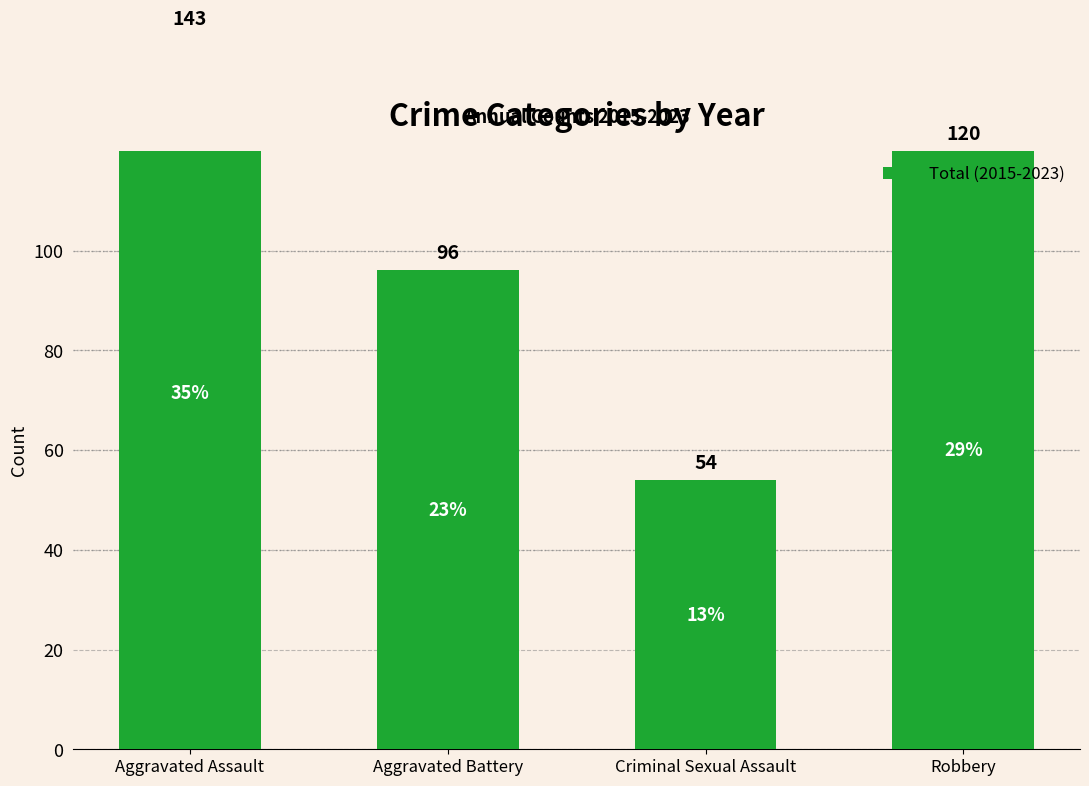

Are the bars horizontal?

No